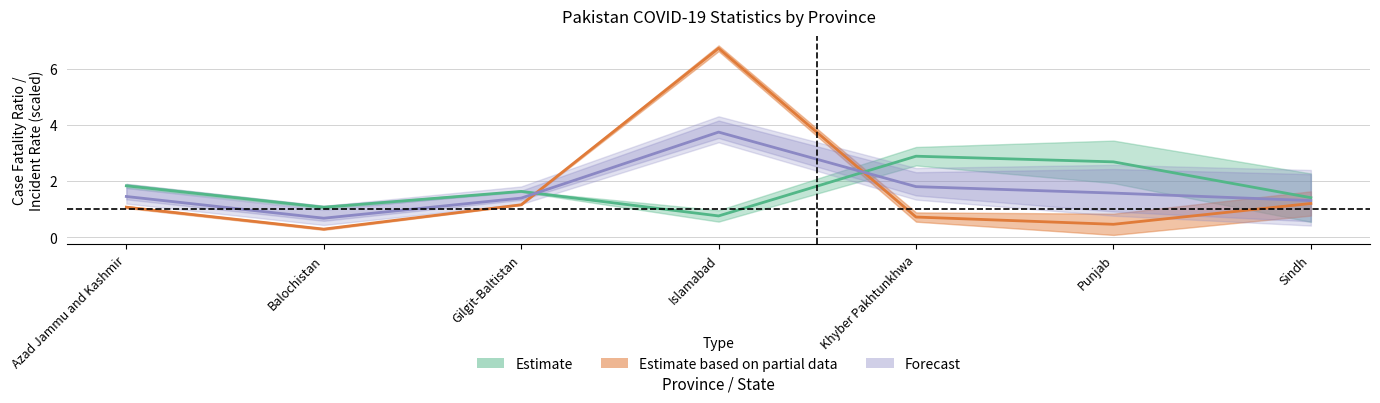

What is the label of the 1st point from the right?

Sindh